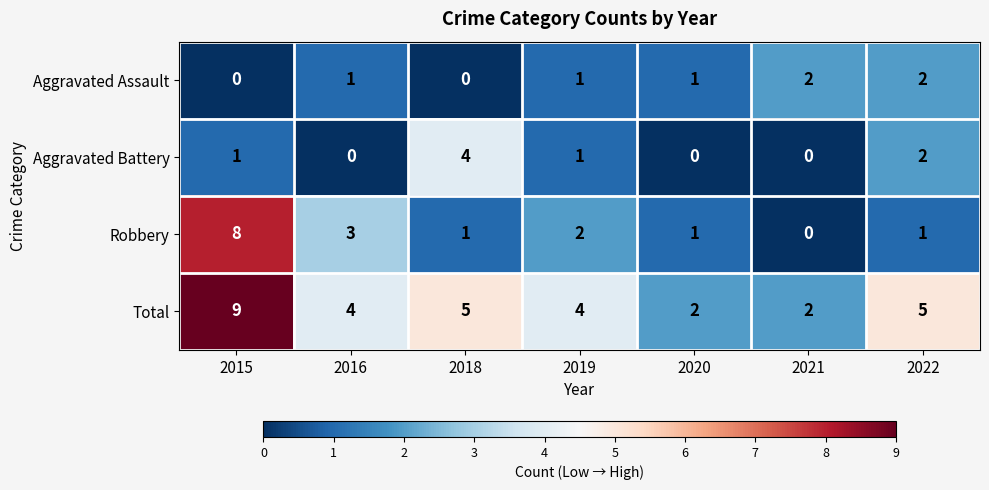

Reading left to right, extract all data points from this chart.

Aggravated Assault: 2015=0	2016=1	2018=0	2019=1	2020=1	2021=2	2022=2
Aggravated Battery: 2015=1	2016=0	2018=4	2019=1	2020=0	2021=0	2022=2
Robbery: 2015=8	2016=3	2018=1	2019=2	2020=1	2021=0	2022=1
Total: 2015=9	2016=4	2018=5	2019=4	2020=2	2021=2	2022=5